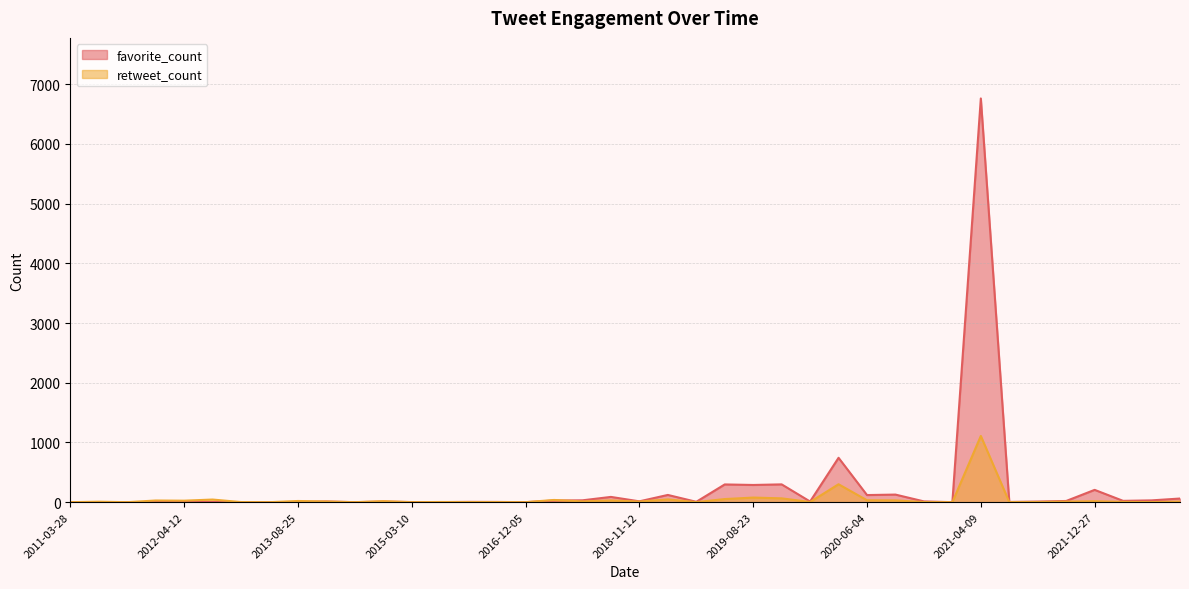

The value of favorite_count at 2019-08-23 is 288. True or false?

True